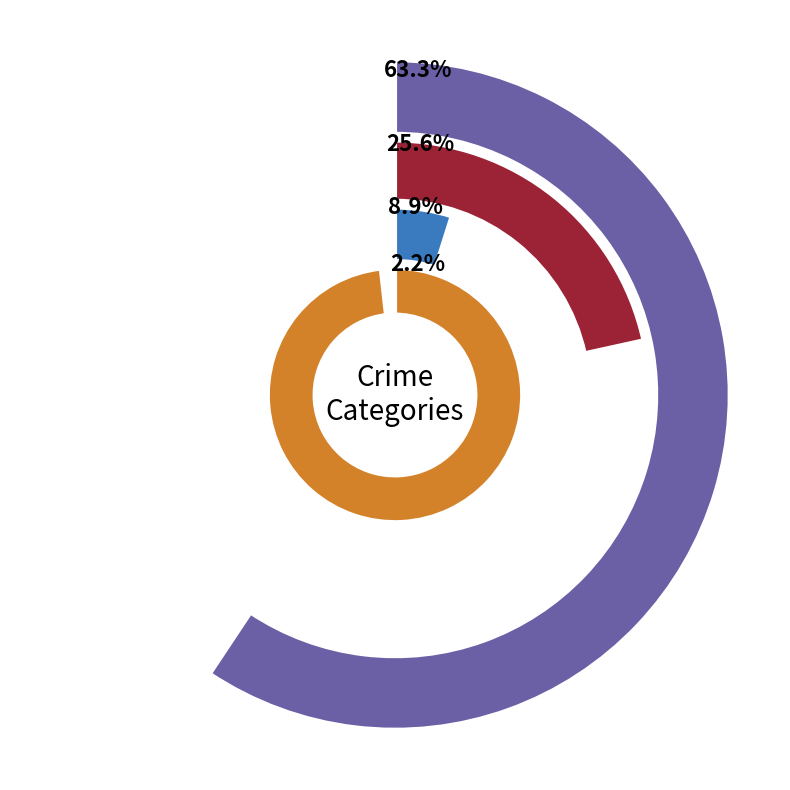

True or false: Robbery accounts for 26% of the total.

True